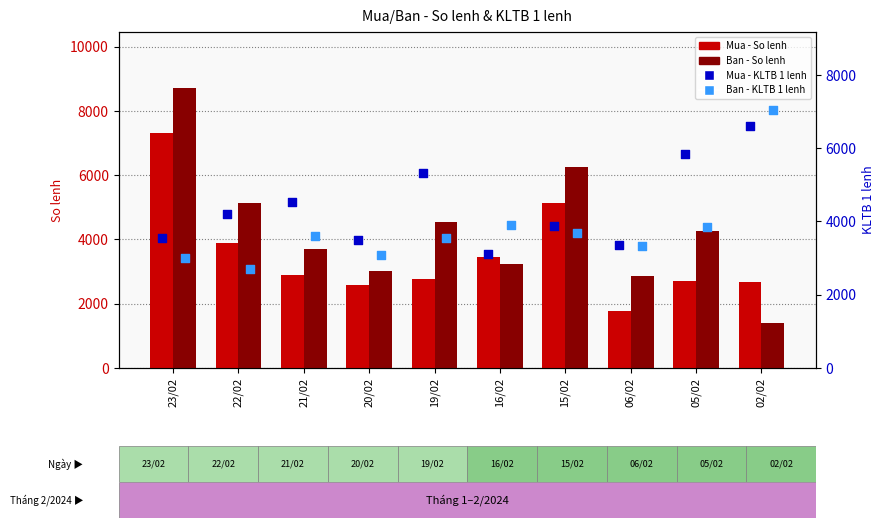

Which series contains the highest Y value?

Ban - So lenh